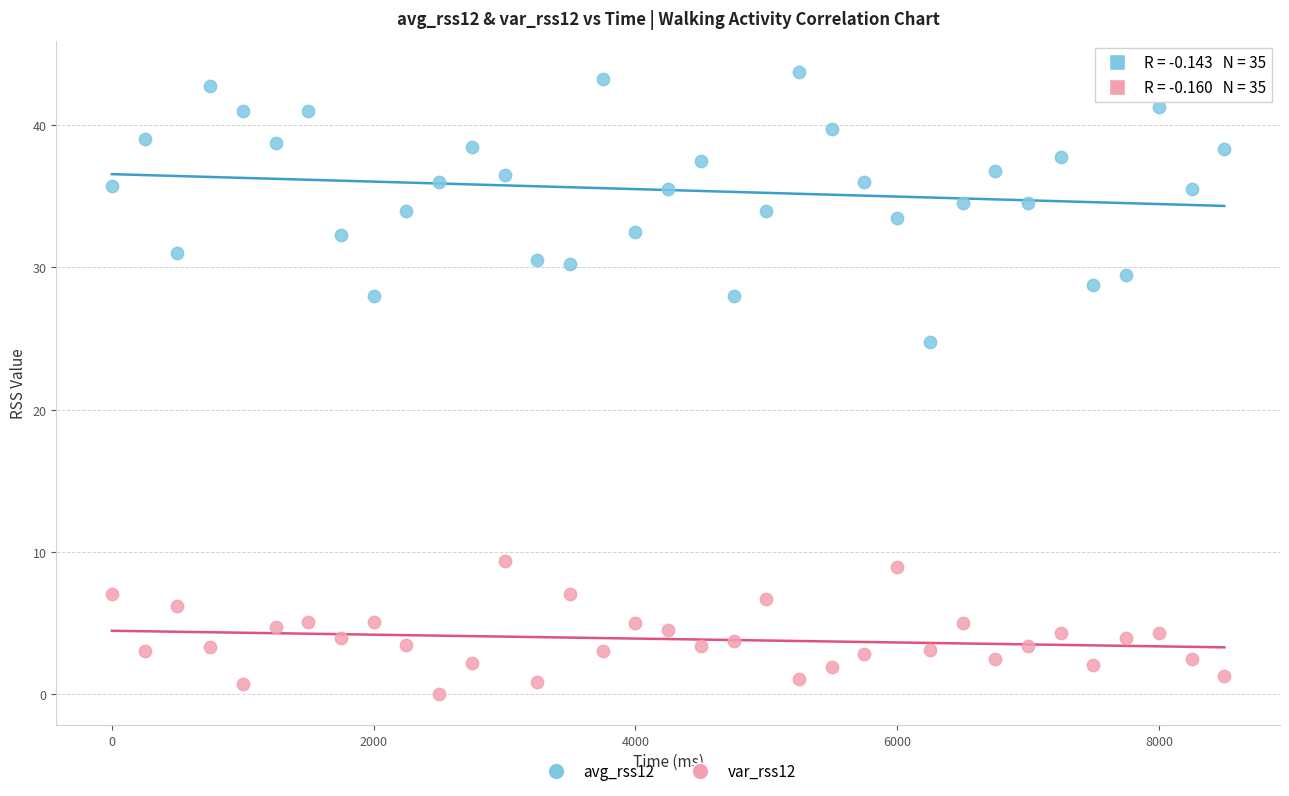

Which series reaches the maximum Y coordinate?

avg_rss12